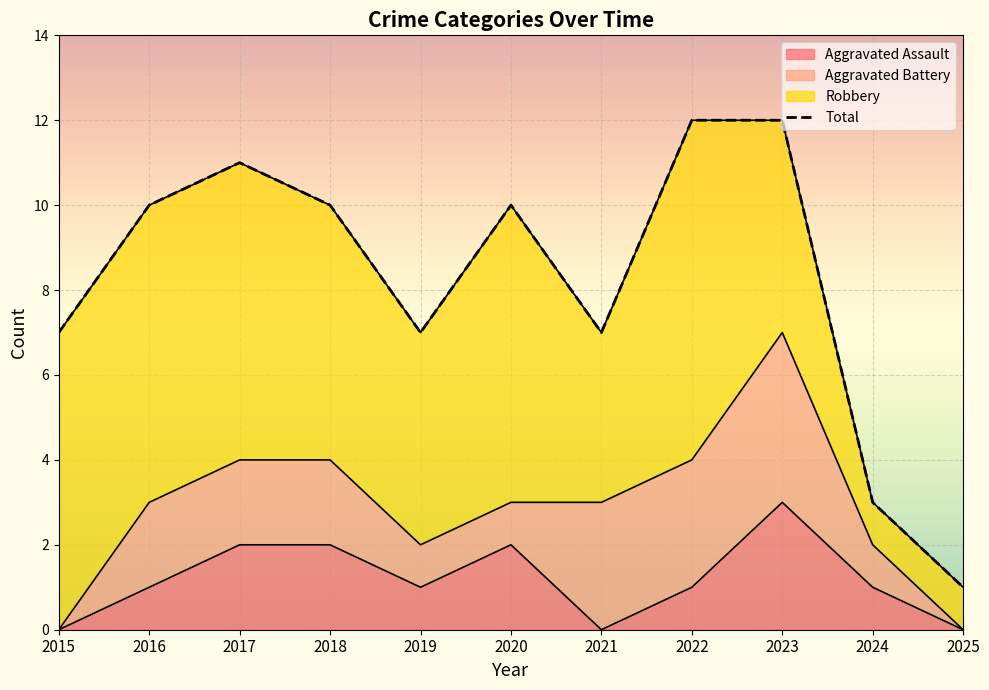

Which has a higher value, 2023 or 2015?

2023